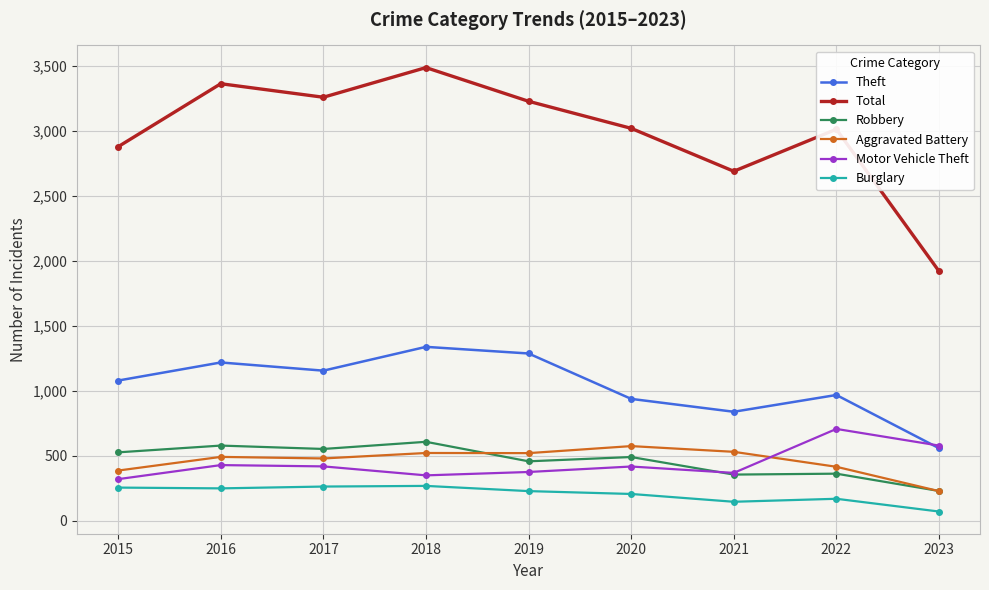

The Burglary series shows 147 at 2021. True or false?

True